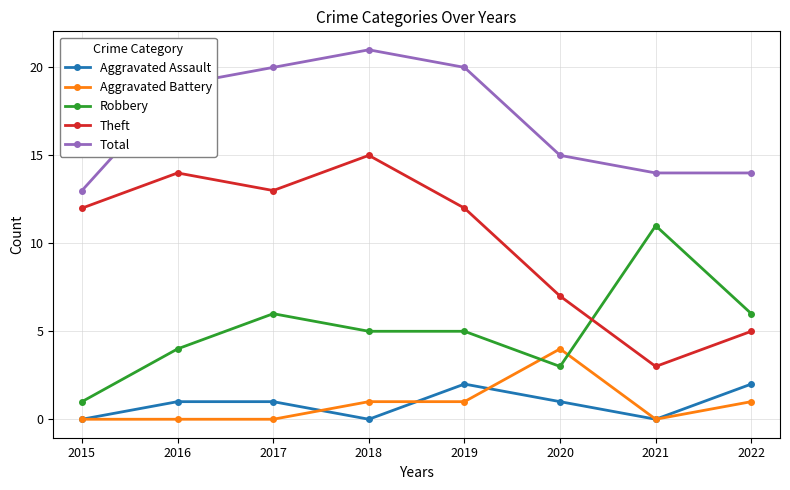

True or false: Theft has more than 0 points higher than both neighbors.

True